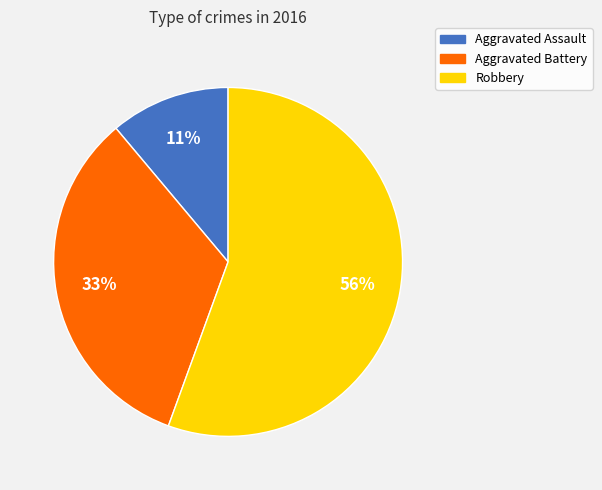

To the nearest percent, what portion does Aggravated Assault represent?

11%